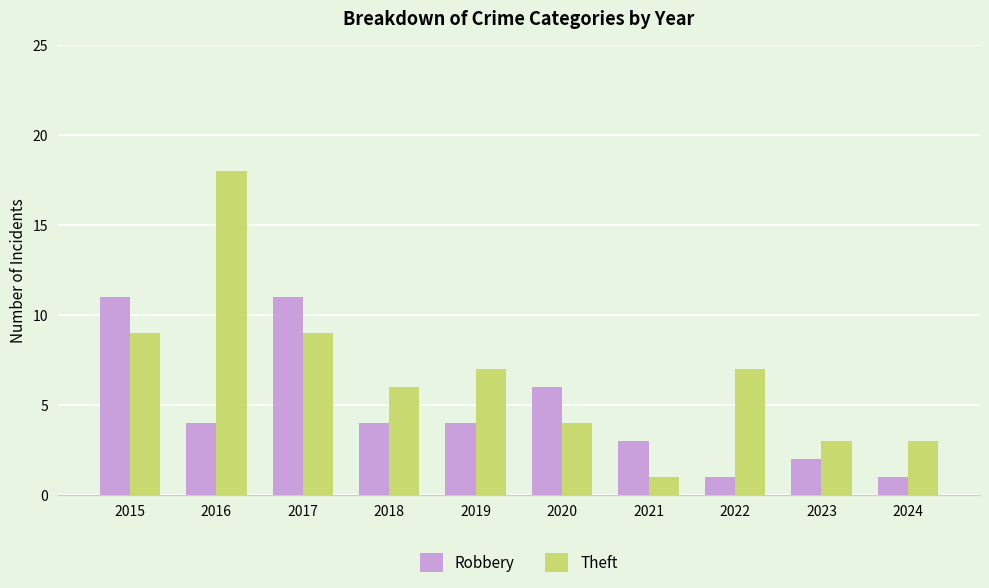

What is the greatest value displayed?

18